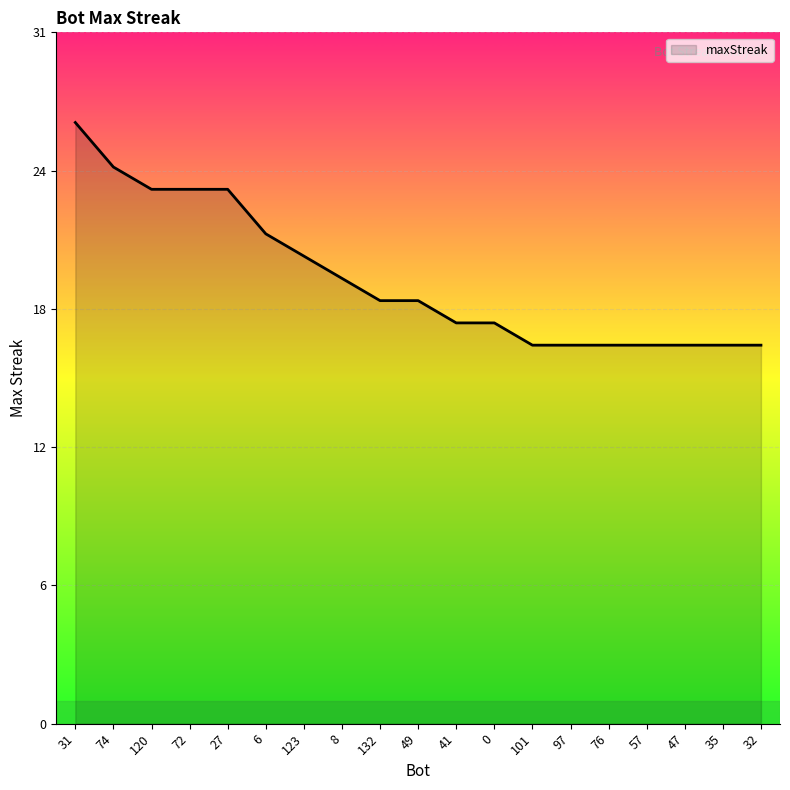

Which label corresponds to the smallest value in the chart?

101